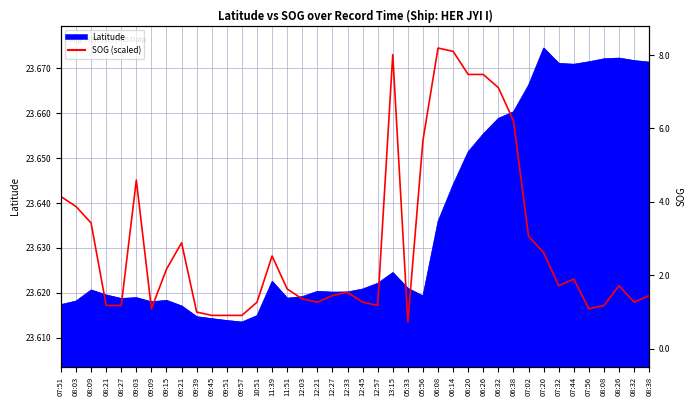

At which category does the chart reach its minimum across all series?

05:33